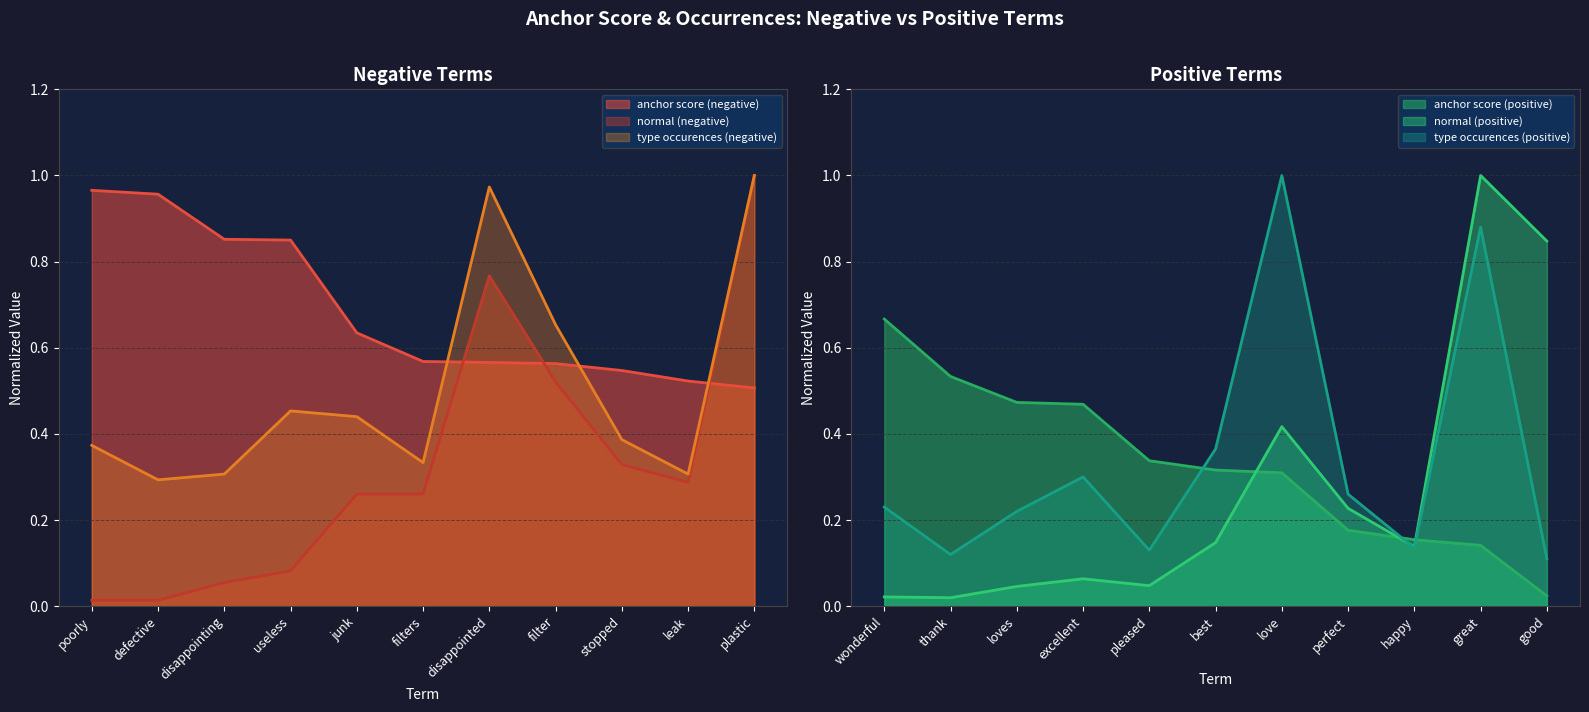

What is the spread (max minus min) of values at poorly?

1.0